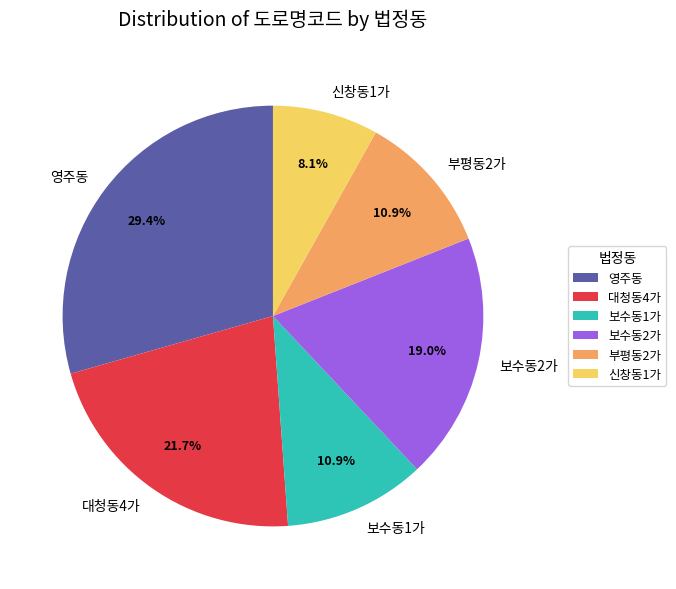

What is the total percentage of 대청동4가 and 보수동2가?

40.7%